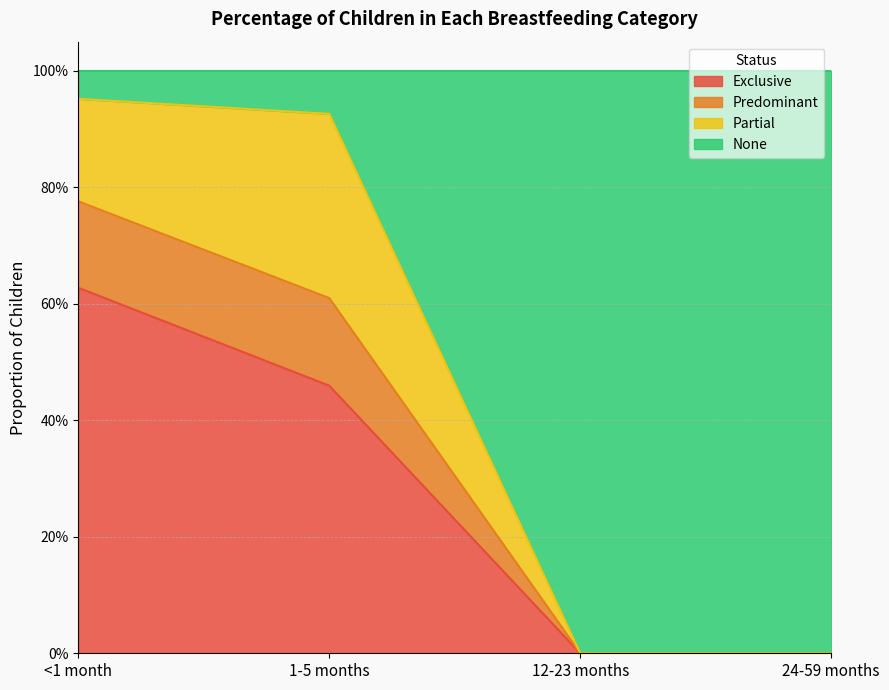

How many lines are shown in the chart?

3